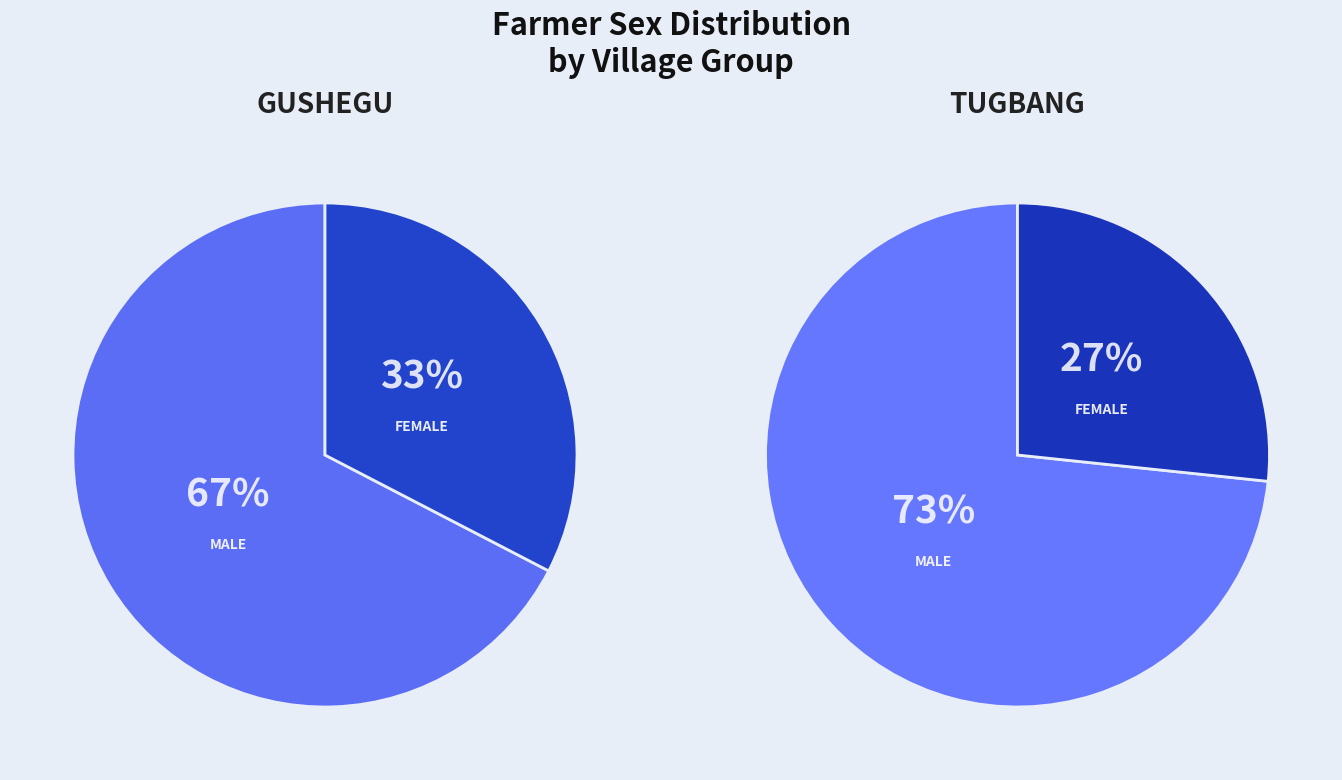

To the nearest percent, what is the combined percentage of MALE and FEMALE?

100%